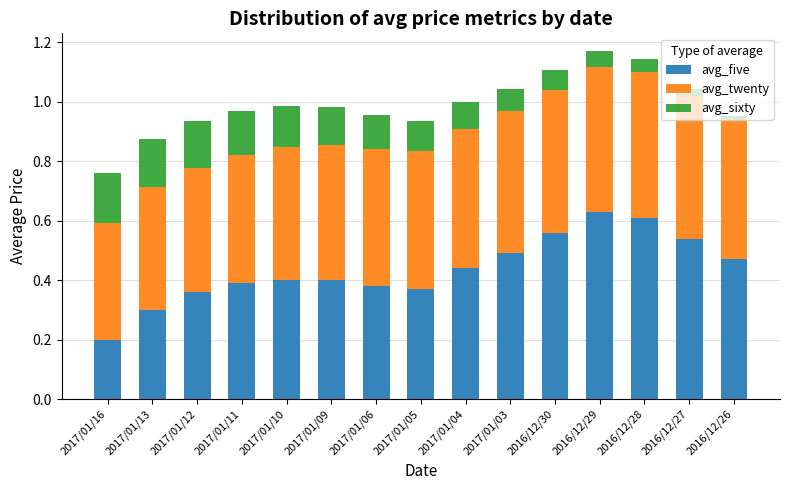

What is the difference between the second highest and second lowest values in the avg_five series?

0.3